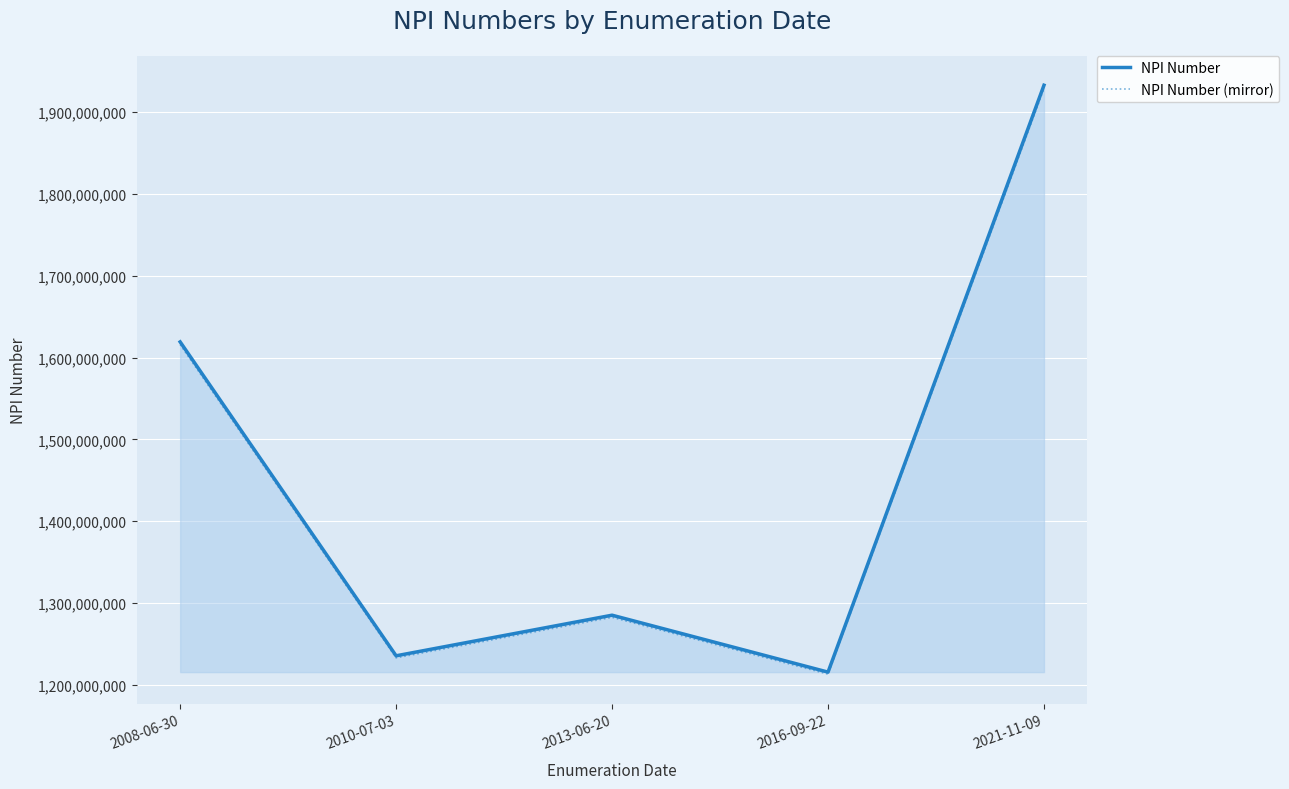

Reading left to right, what are all the values shown in this chart?

NPI Number: 1619139672.0	1235441486.0	1285073452.0	1215486964.0	1932865557.0
NPI Number (mirror): 1615901392.7	1232970603.0	1282503305.1	1213055990.1	1928999825.9